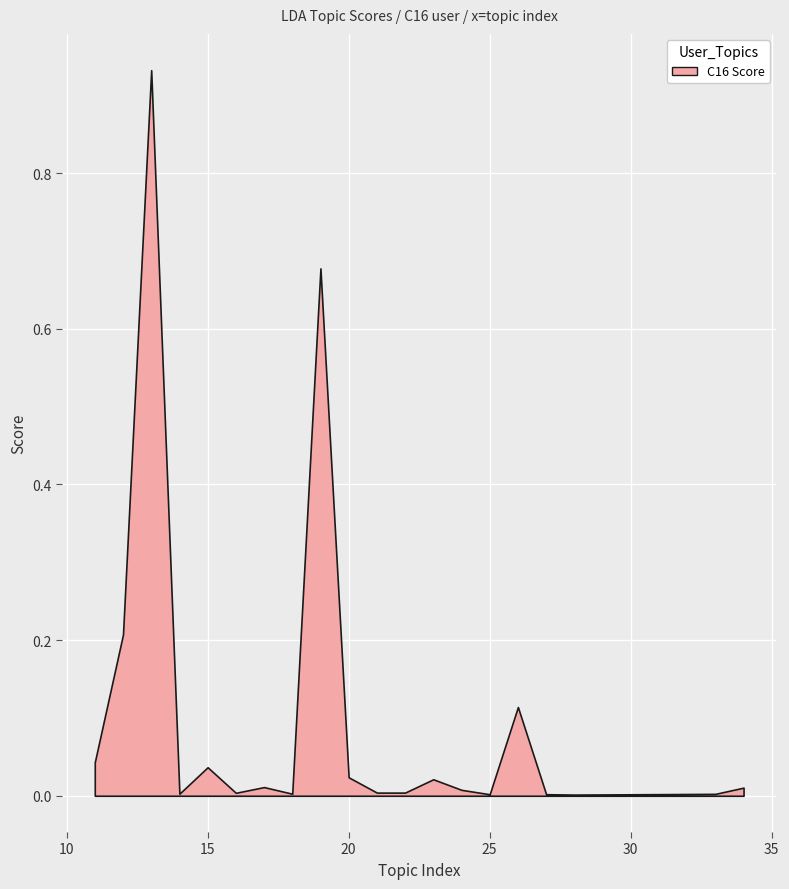

Rank the categories by value from highest to lowest.

13, 19, 12, 26, 11, 15, 20, 23, 17, 34, 24, 22, 21, 16, 14, 18, 33, 27, 25, 28